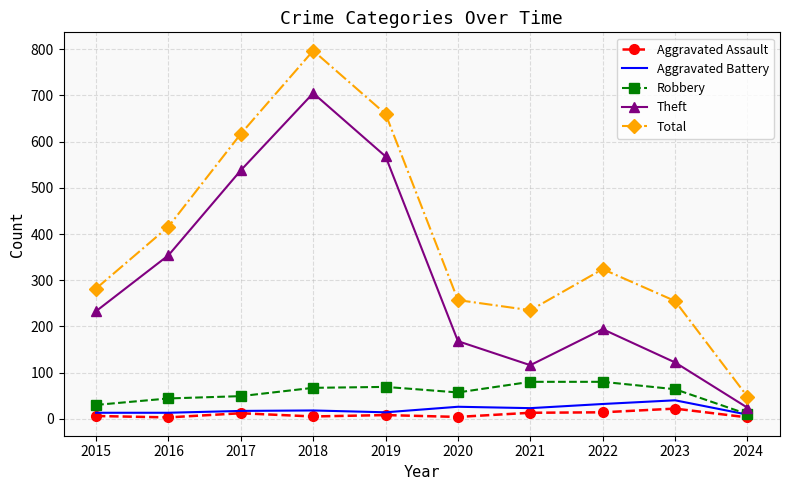

In Aggravated Assault, how many points are higher than both neighbors (excluding endpoints)?

3